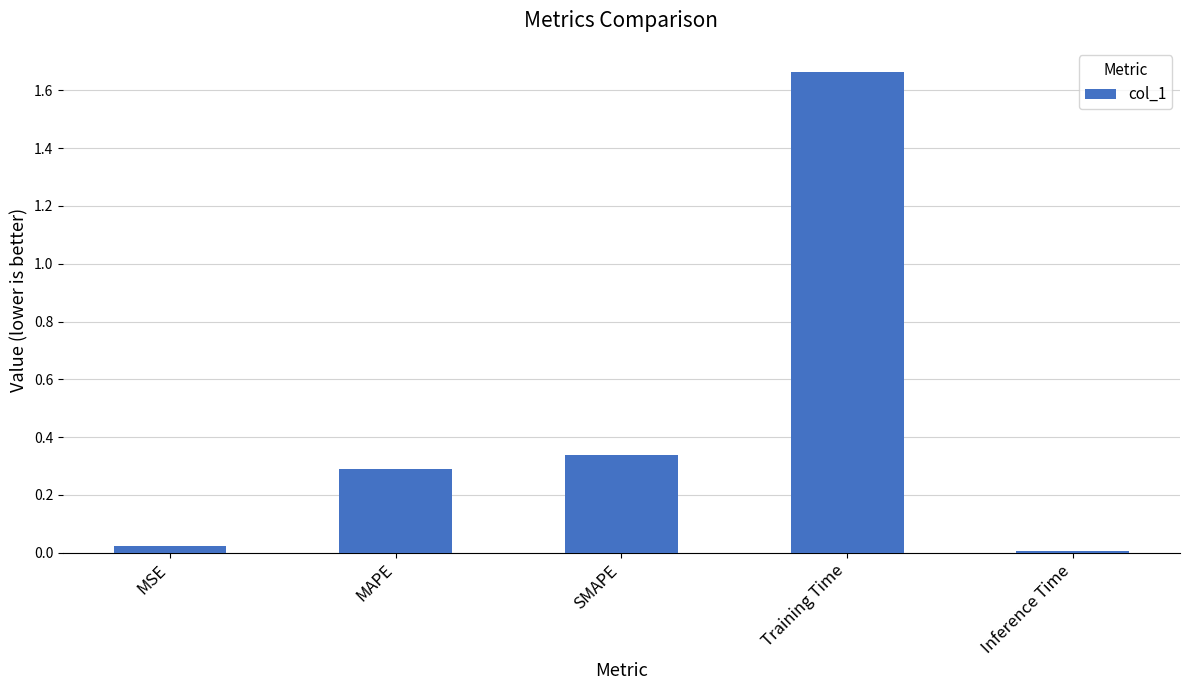

Is it true that the value at SMAPE is 0.1?

False